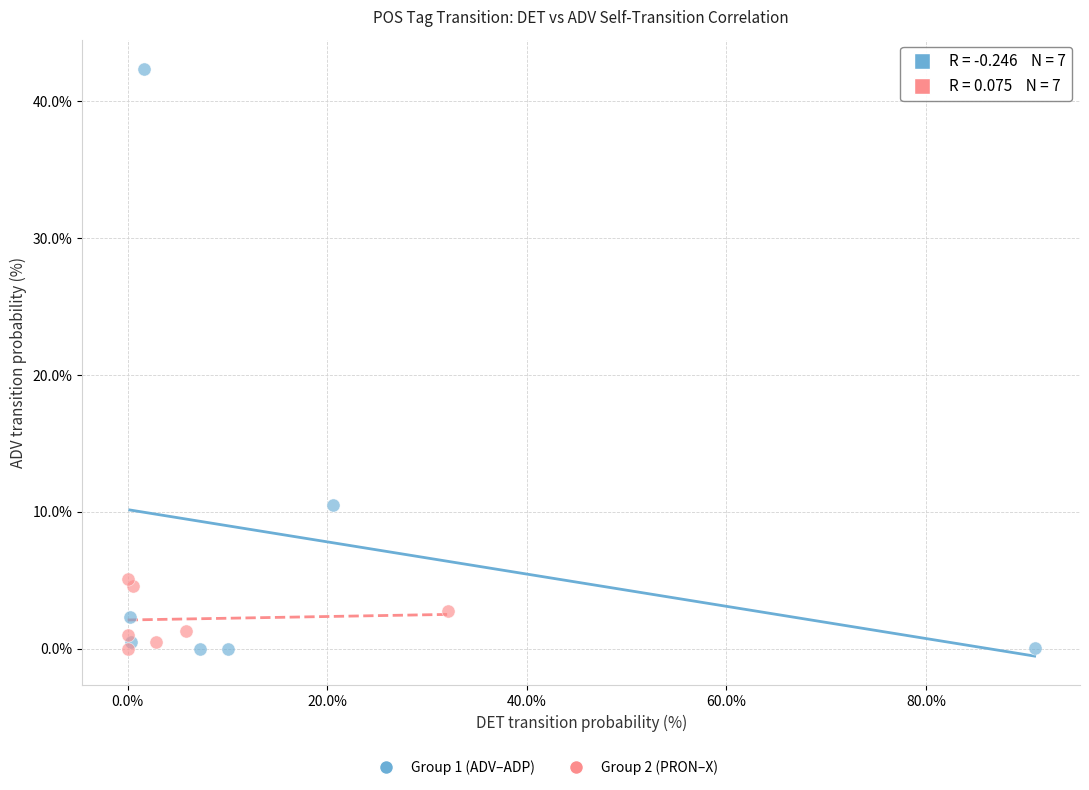

Which series contains the highest Y value?

Group 1 (ADV–ADP)